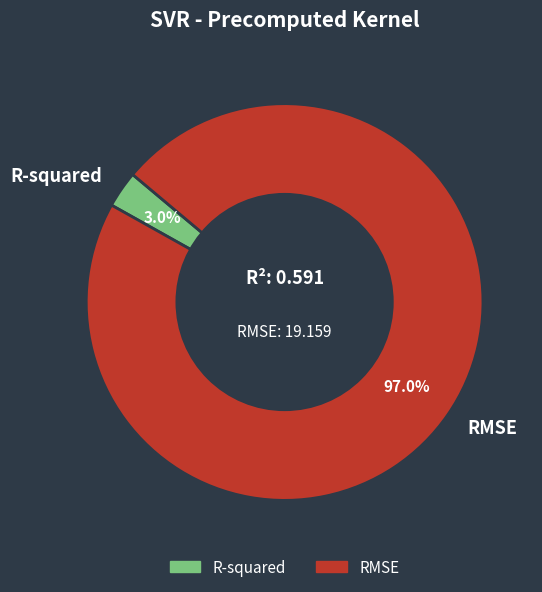

Between R-squared and RMSE, which is larger?

RMSE